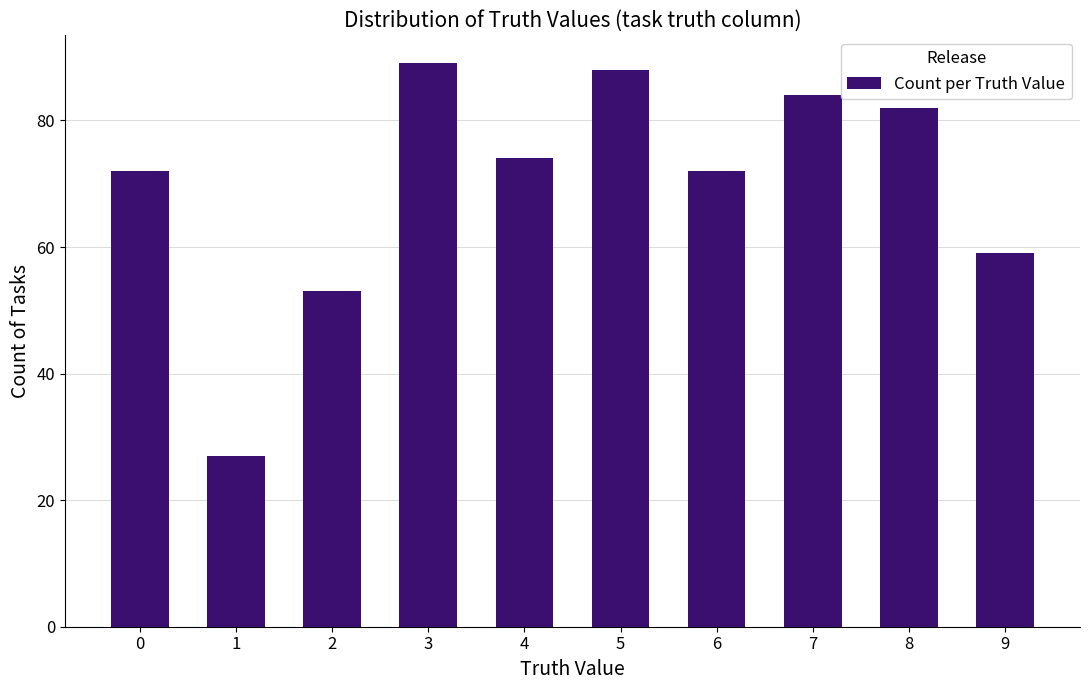

What is the sum of the values at 1 and 9?

86